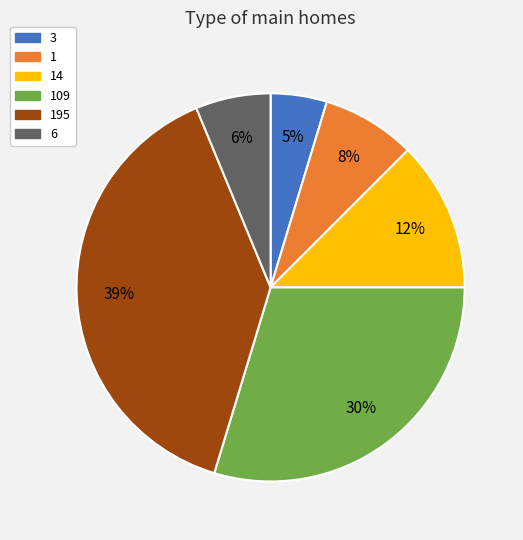

Is there any slice that represents more than half of the pie?

No